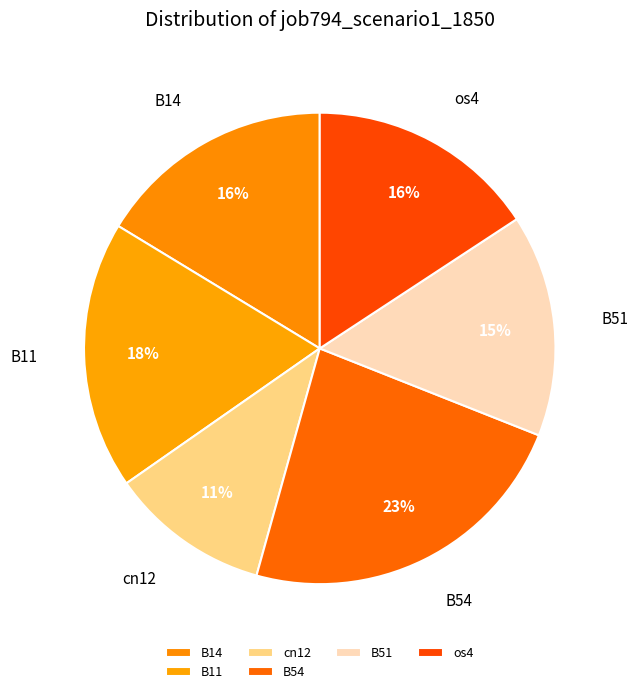

How many segments does this pie chart have?

6